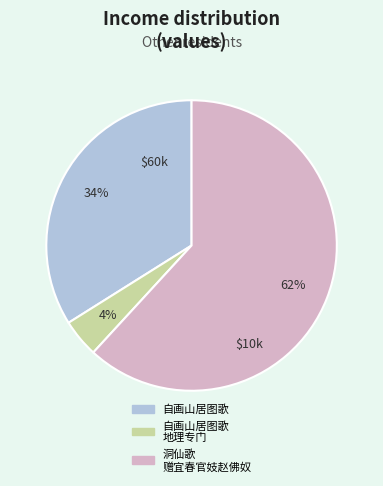

To the nearest percent, what is the difference between the largest and smallest slice percentages?

58%